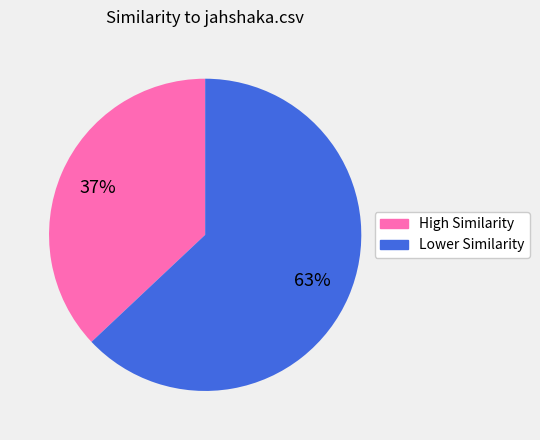

Is there any slice that represents more than half of the pie?

Yes